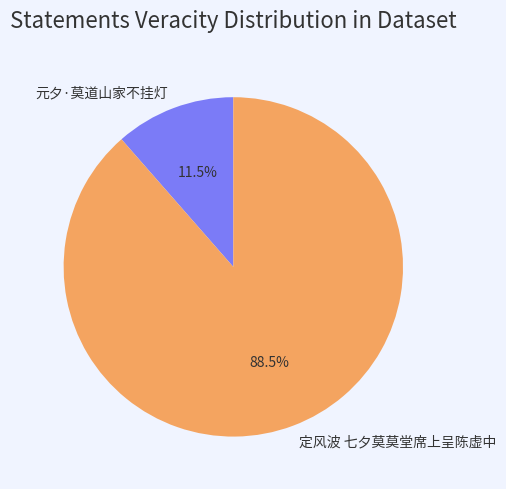

Rank the categories by value from highest to lowest.

定风波 七夕莫莫堂席上呈陈虚中, 元夕·莫道山家不挂灯